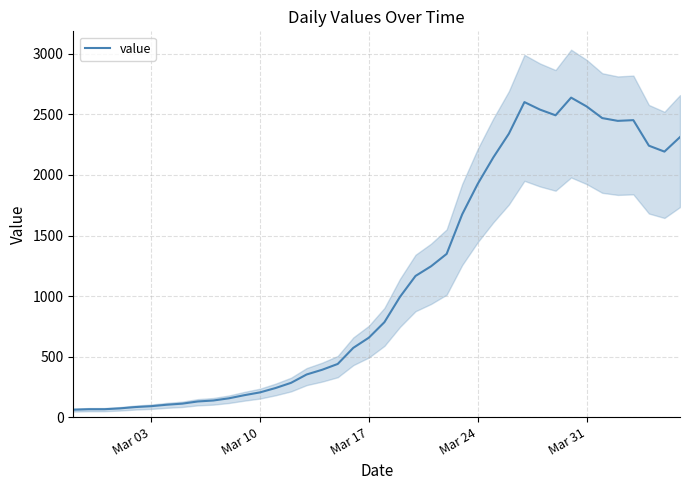

What is the highest value of the value series?

2639